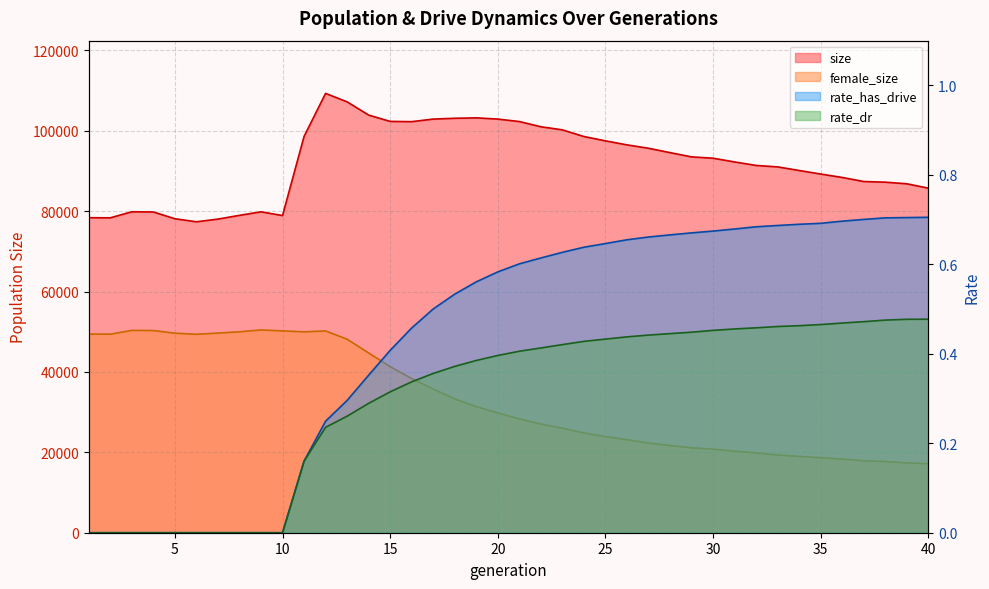

Where does the size series first go above 93156?

11